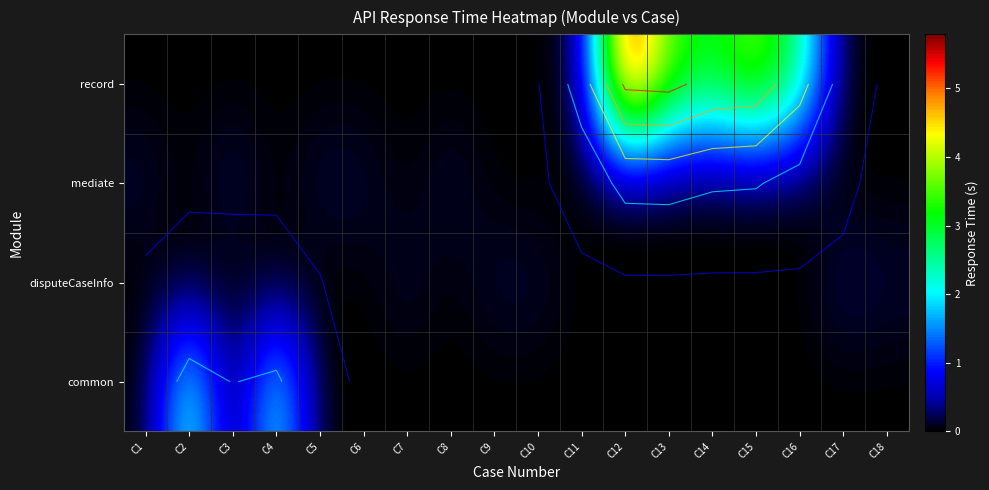

Count the mediate values in the range 0 to 1.

18